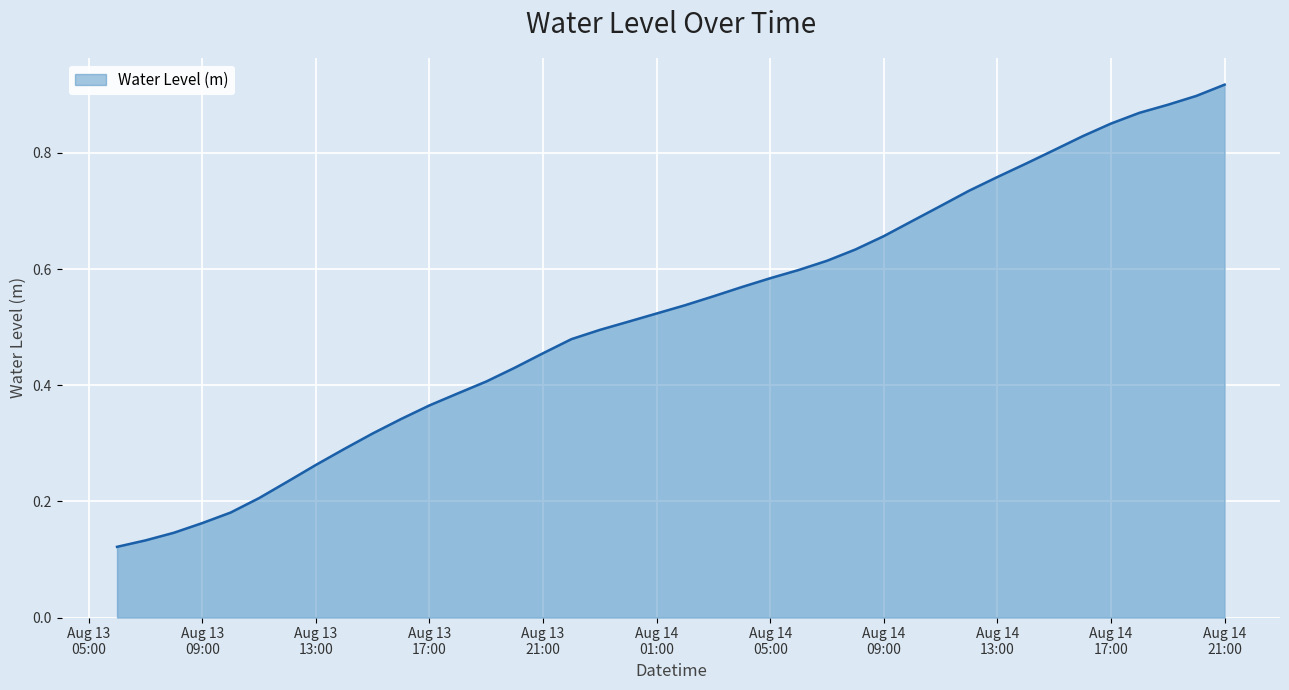

At which category does the chart reach its minimum across all series?

2023-08-13 06:00:00